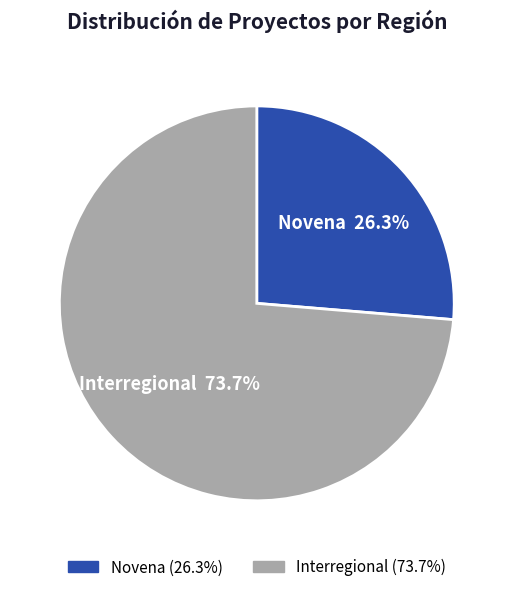

The Novena slice represents 26% of the pie. True or false?

True